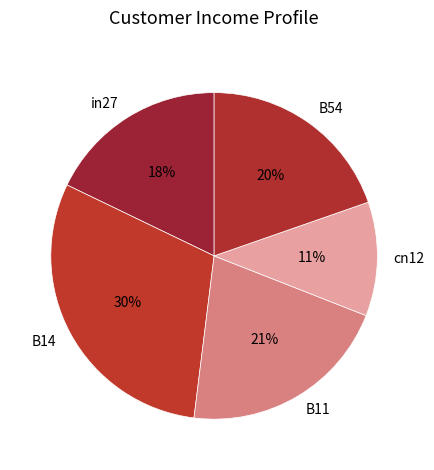

What percentage is the B11 slice, to the nearest percent?

21%